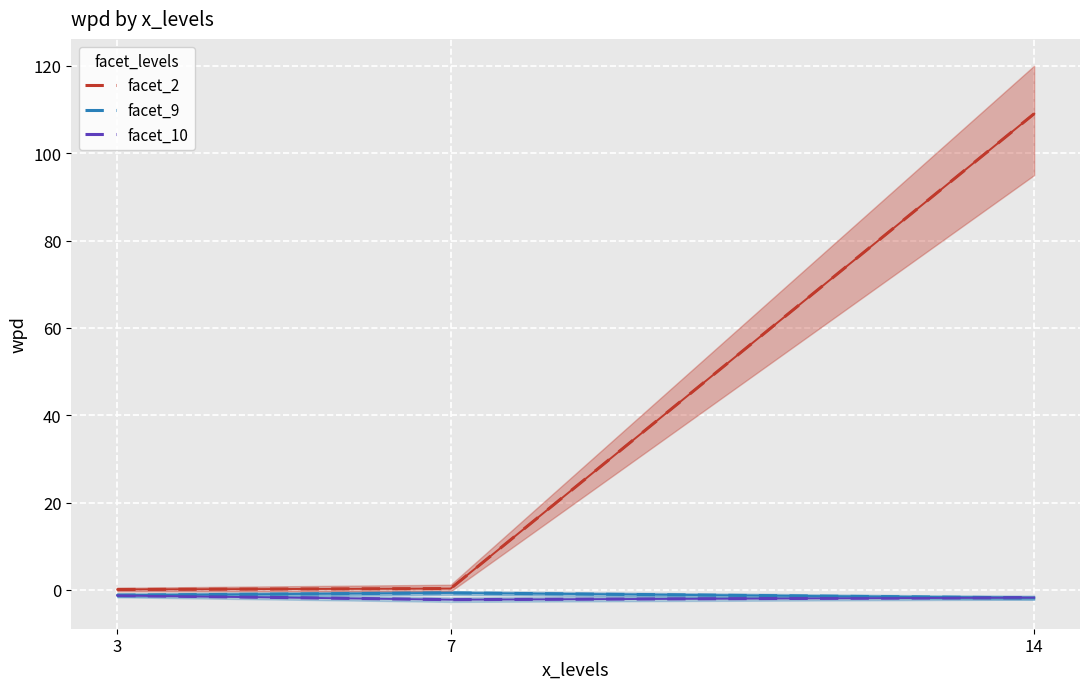

True or false: facet_2 has a value of 0.1 at 3.

True